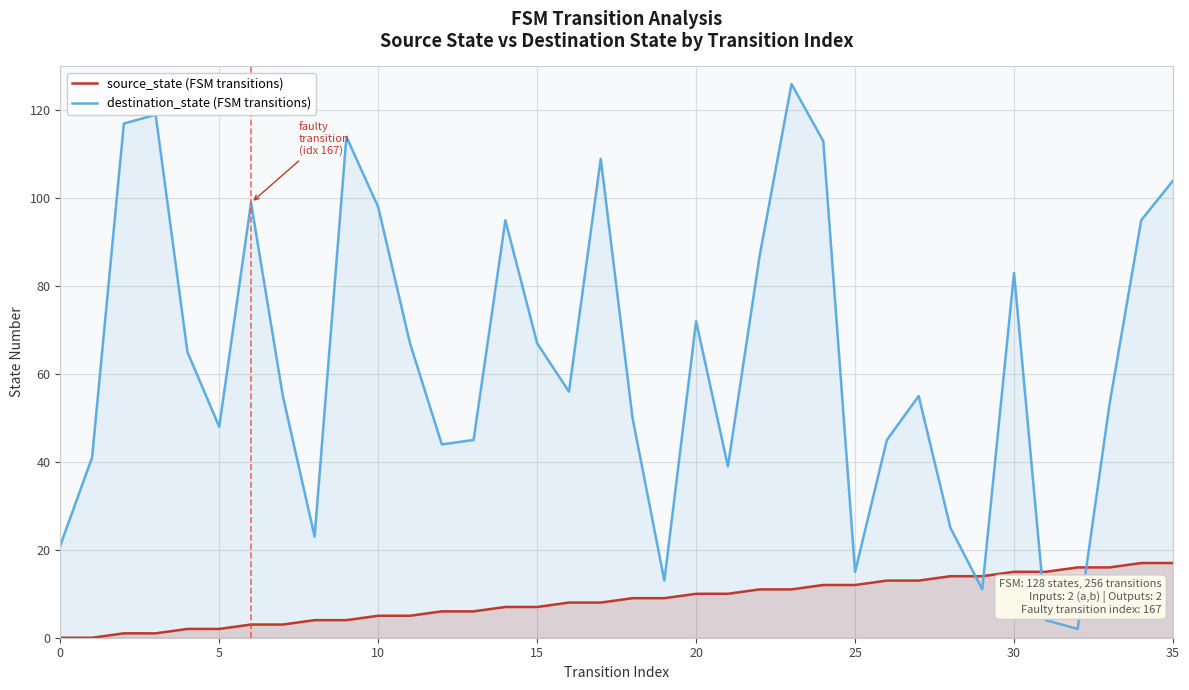

At which category is the sum across all series the highest?

23